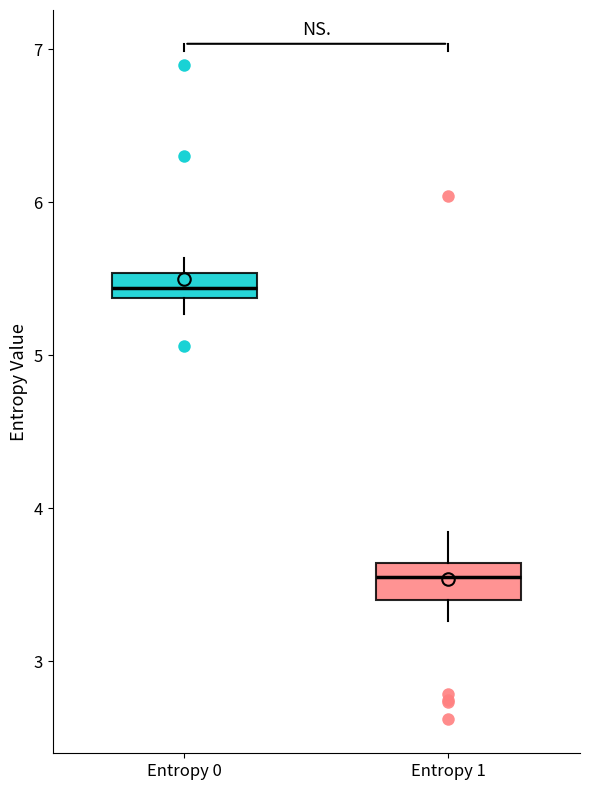

Which box's median line is the highest?

Entropy 0